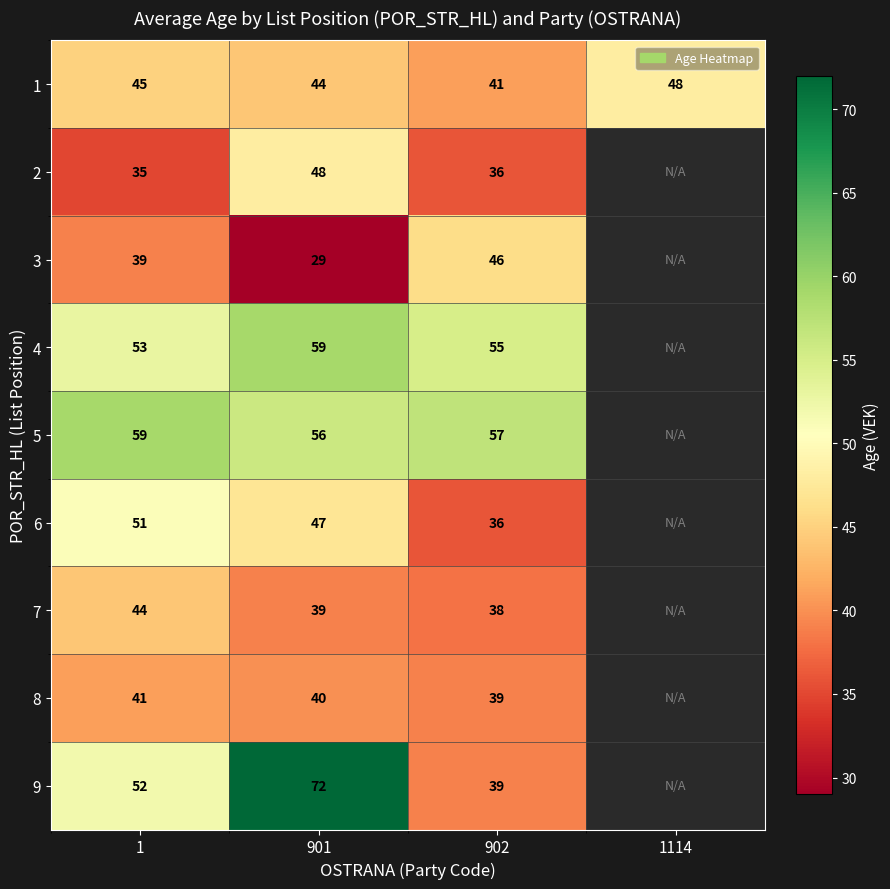

Which series changed the most between 1 and 901?

9